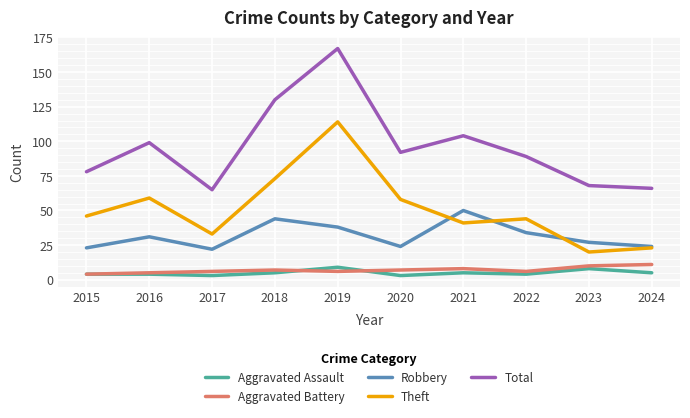

Reading left to right, what are all the values shown in this chart?

Aggravated Assault: 2015=4	2016=4	2017=3	2018=5	2019=9	2020=3	2021=5	2022=4	2023=8	2024=5
Aggravated Battery: 2015=4	2016=5	2017=6	2018=7	2019=6	2020=7	2021=8	2022=6	2023=10	2024=11
Robbery: 2015=23	2016=31	2017=22	2018=44	2019=38	2020=24	2021=50	2022=34	2023=27	2024=24
Theft: 2015=46	2016=59	2017=33	2018=73	2019=114	2020=58	2021=41	2022=44	2023=20	2024=23
Total: 2015=78	2016=99	2017=65	2018=130	2019=167	2020=92	2021=104	2022=89	2023=68	2024=66